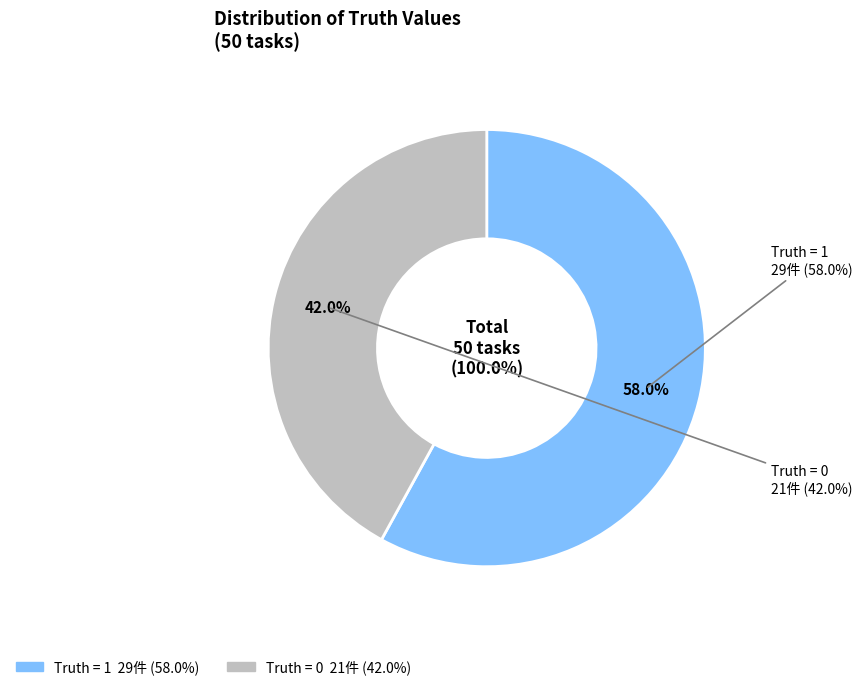

What is the change in value from 1 (Truth=1) to 0 (Truth=0)?

-8